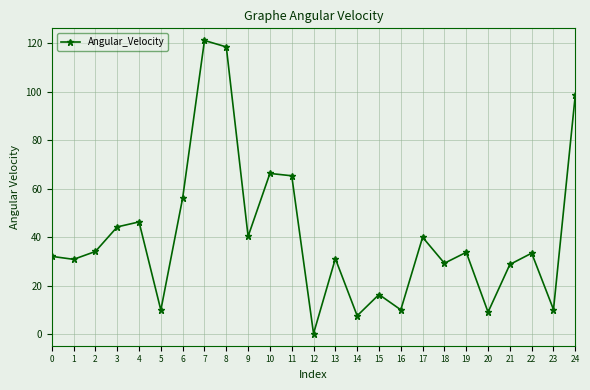

How many interior local peaks (higher than both neighbors) does the data have?

8